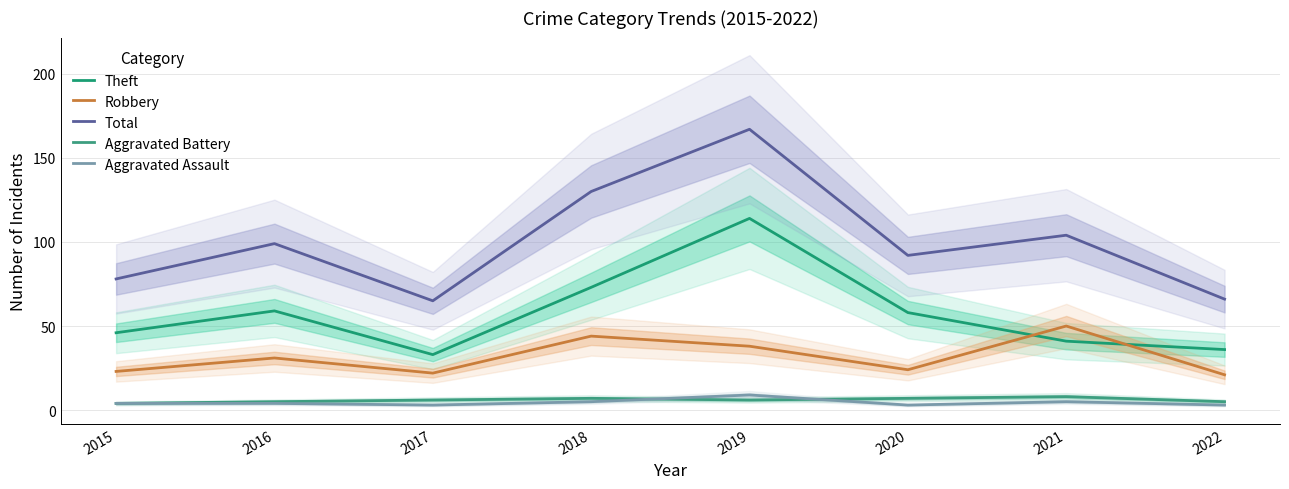

The Theft series shows 106 at 2016. True or false?

False